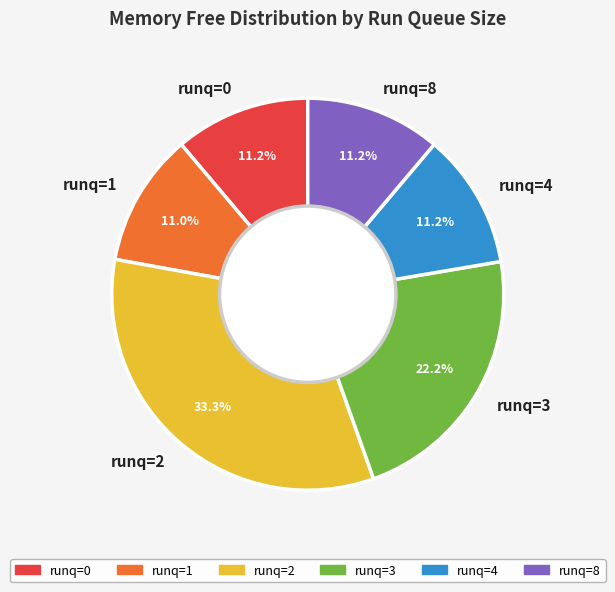

Which slice is the largest?

runq=2